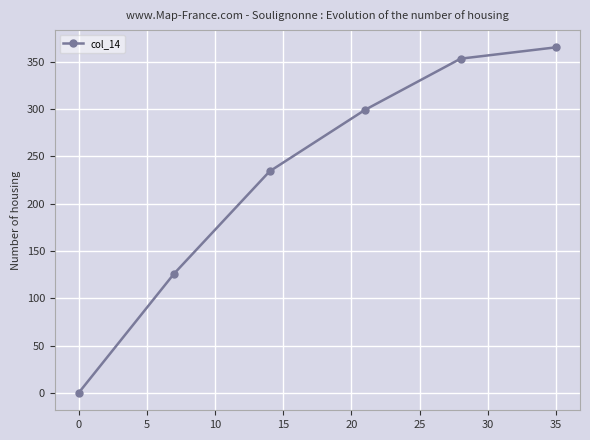

What is the difference between the second highest and minimum values?

353